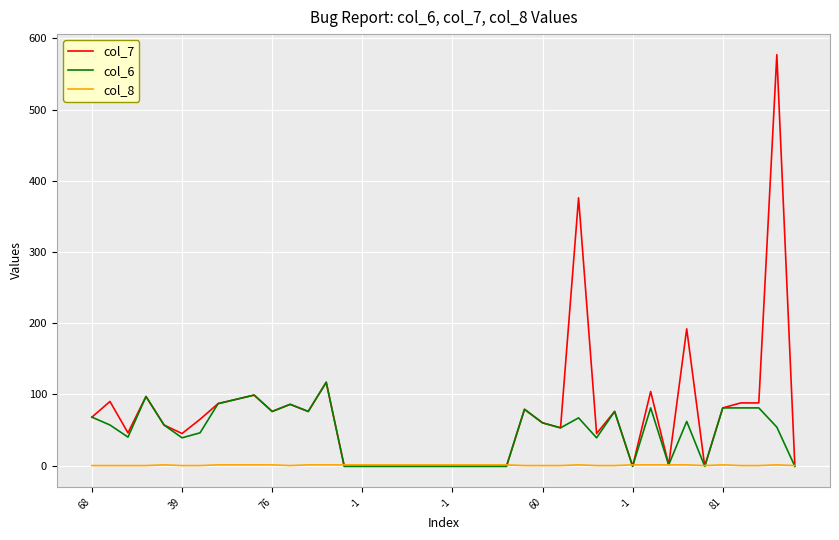

What is the sum of all col_7 values?

2909